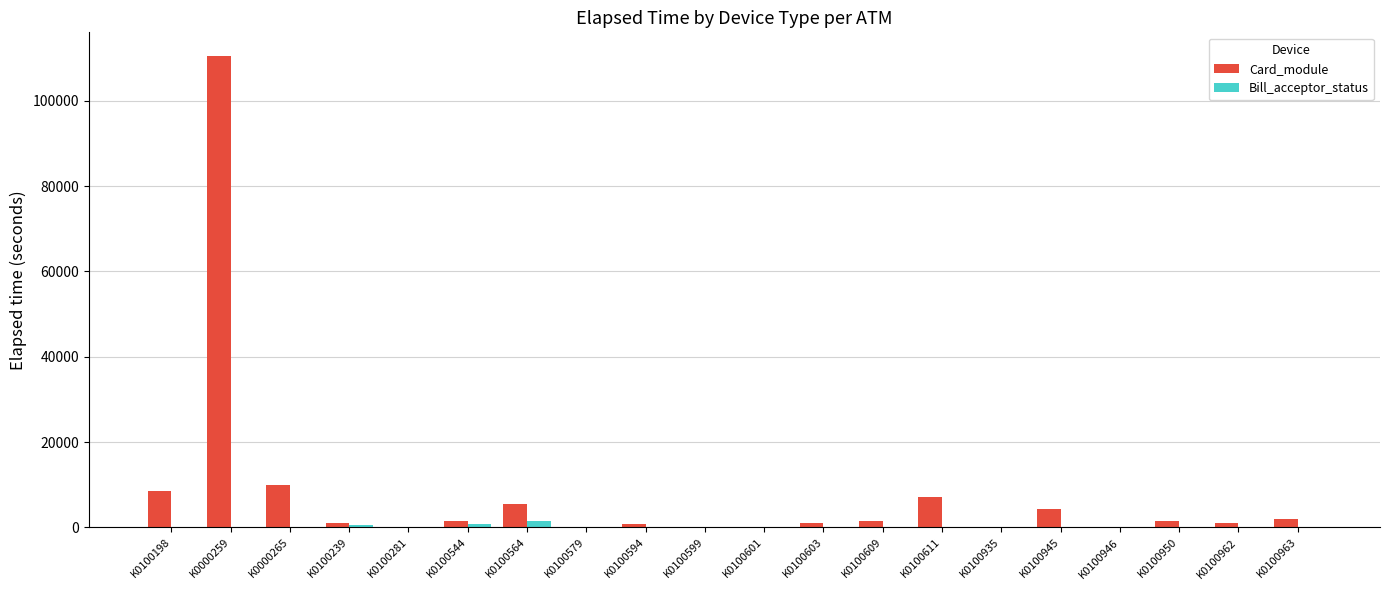

How many distinct data groups are displayed?

2